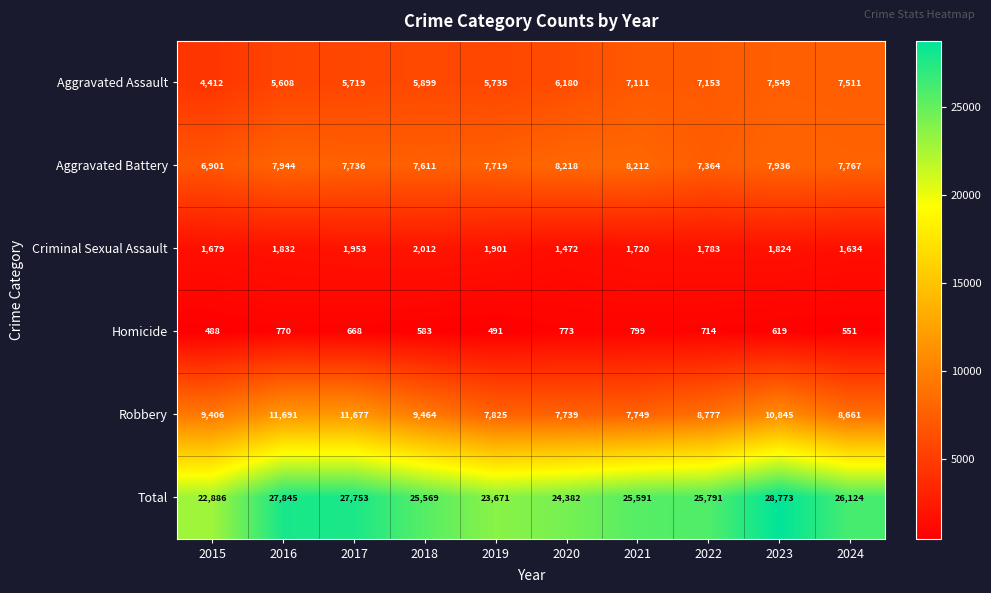

What is the difference between the Criminal Sexual Assault values at 2021 and 2024?

86